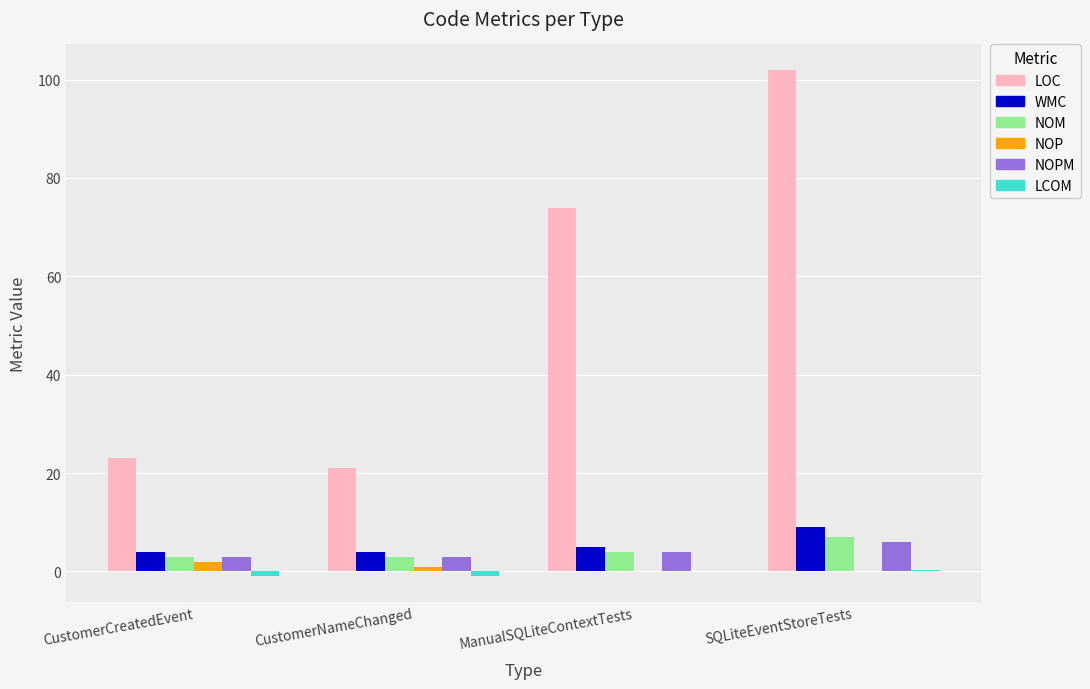

Which series has the largest total across all categories?

LOC